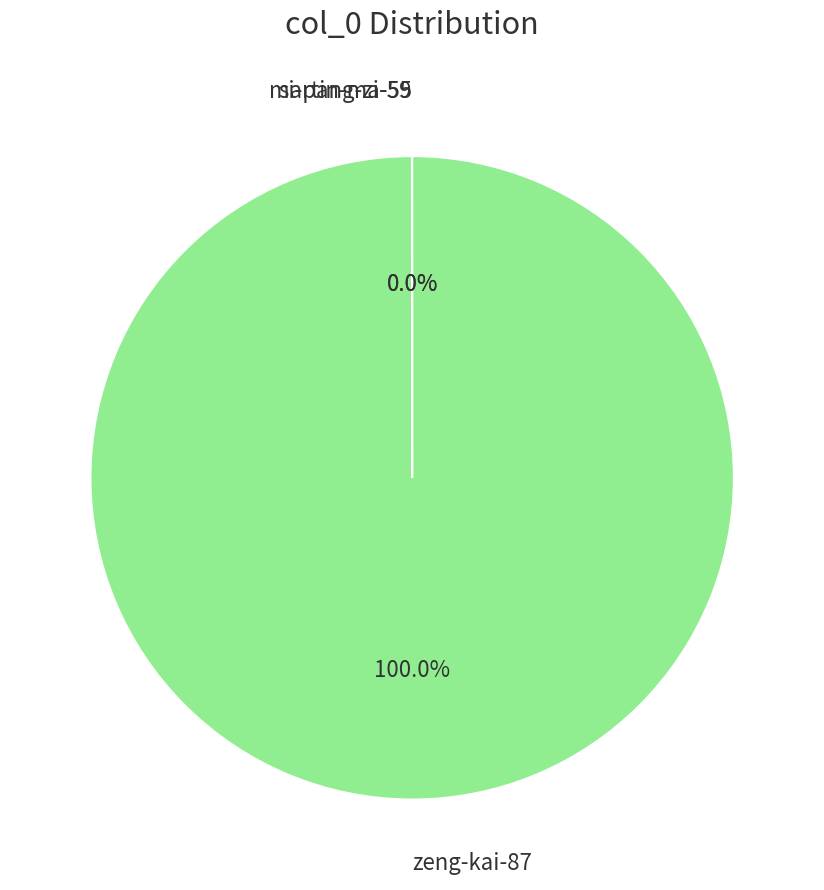

Is there a majority slice in this chart?

Yes